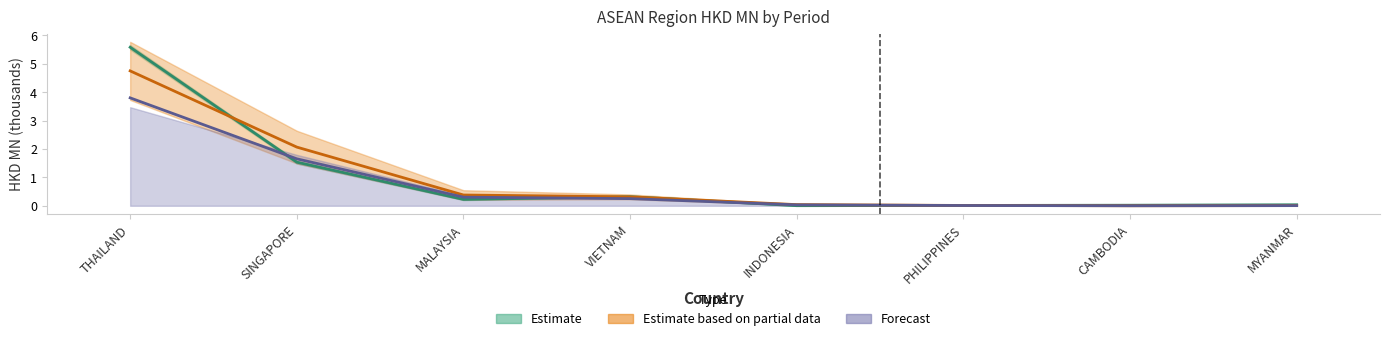

Which series has the largest range (max minus min)?

201612